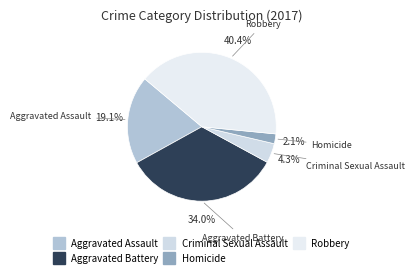

What portion of the pie excludes Criminal Sexual Assault?

95.7%